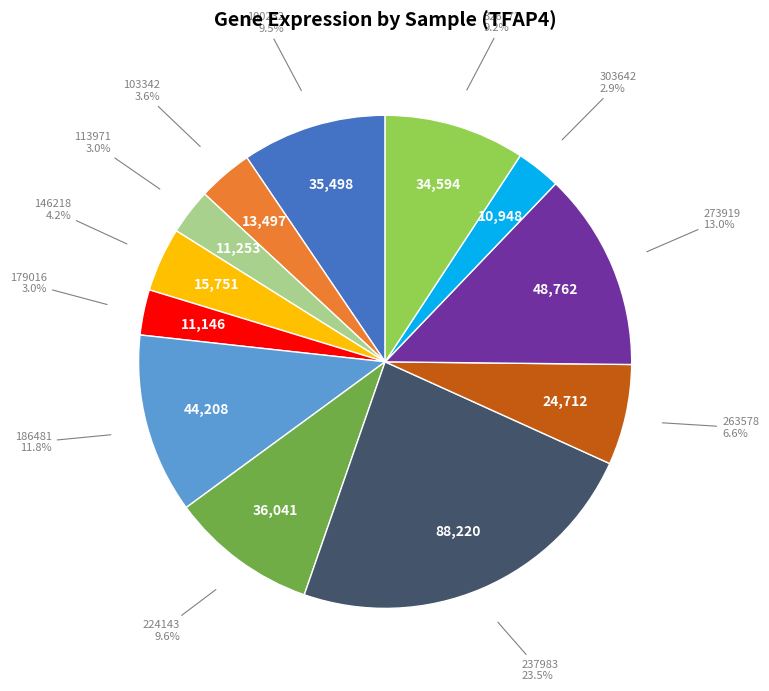

Does any single category account for the majority?

No